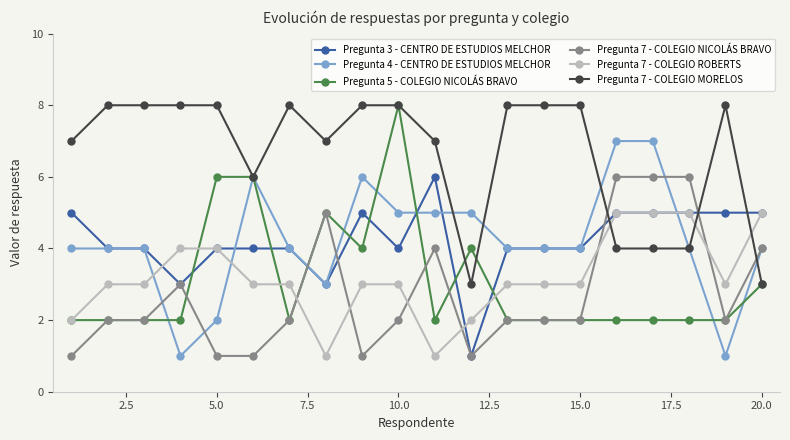

What is the minimum value shown in the chart?

1